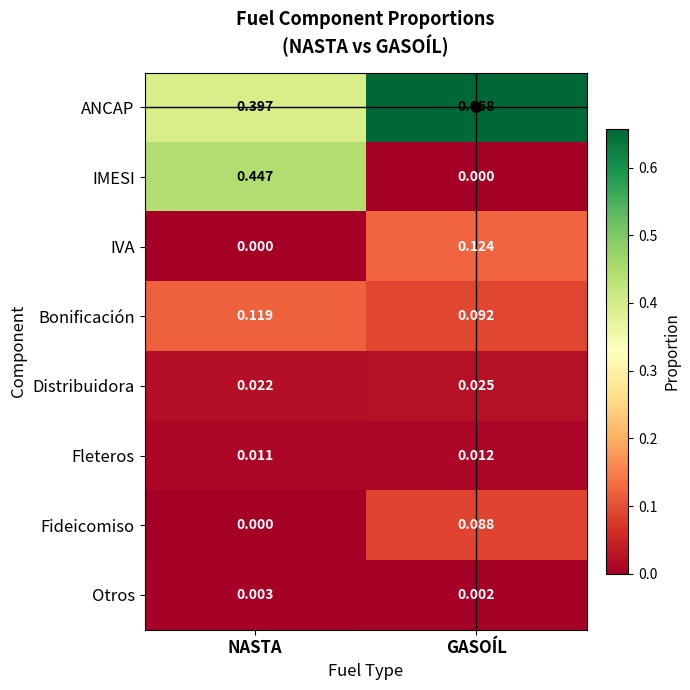

At which label is IMESI closest to 0?

GASOÍL